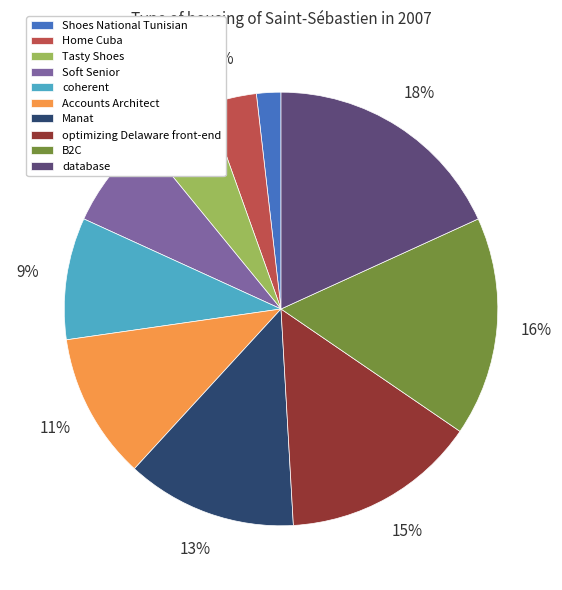

How many slices are in this pie chart?

10